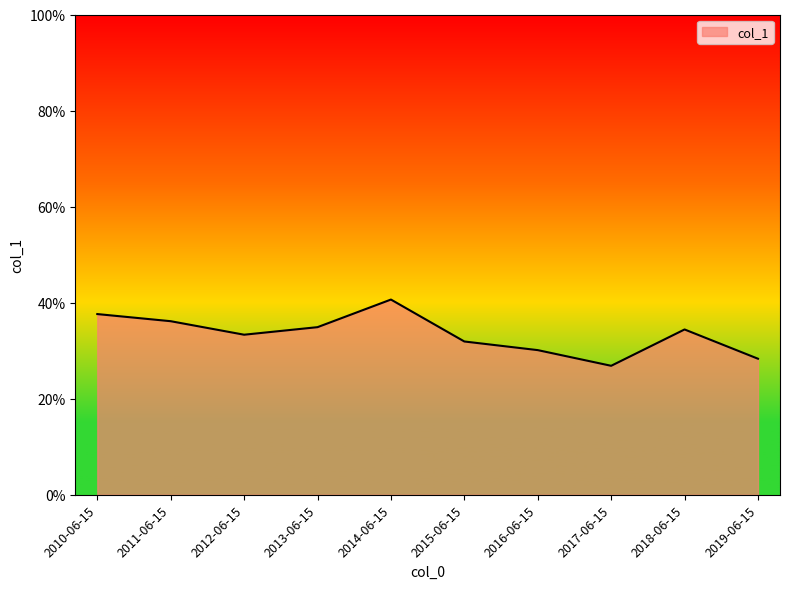

Where is the first local maximum?

2014-06-15